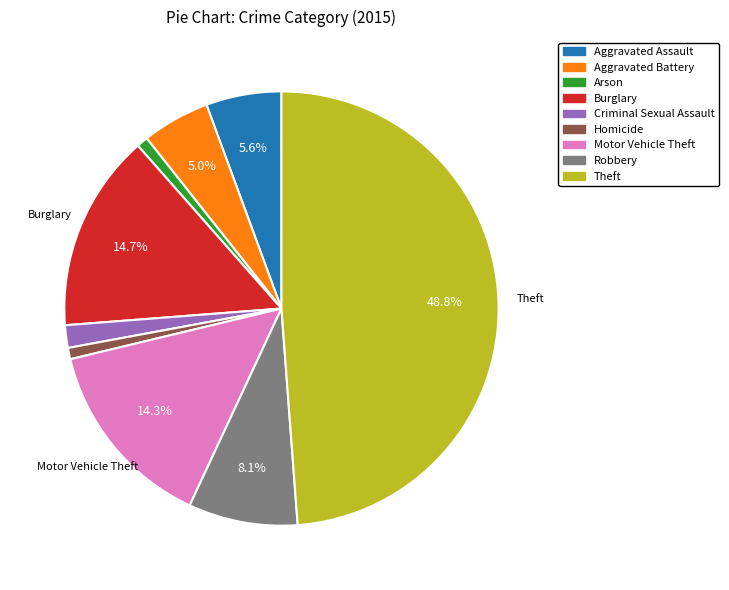

To the nearest percent, what is the difference between the Aggravated Assault and Homicide slice percentages?

5%